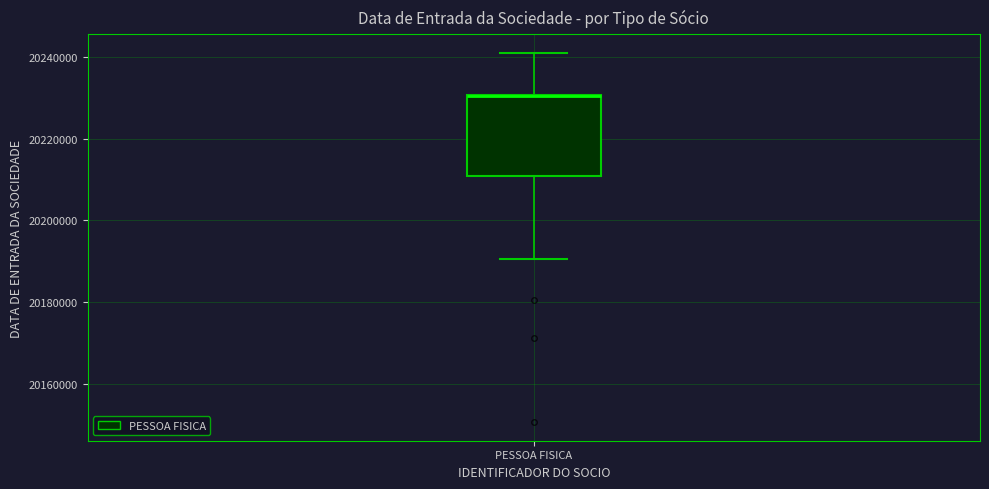

Where is the upper edge of the box for PESSOA FISICA on the y-axis? The values are not printed on the chart, so give them approximately, as read against the axis.

20230000